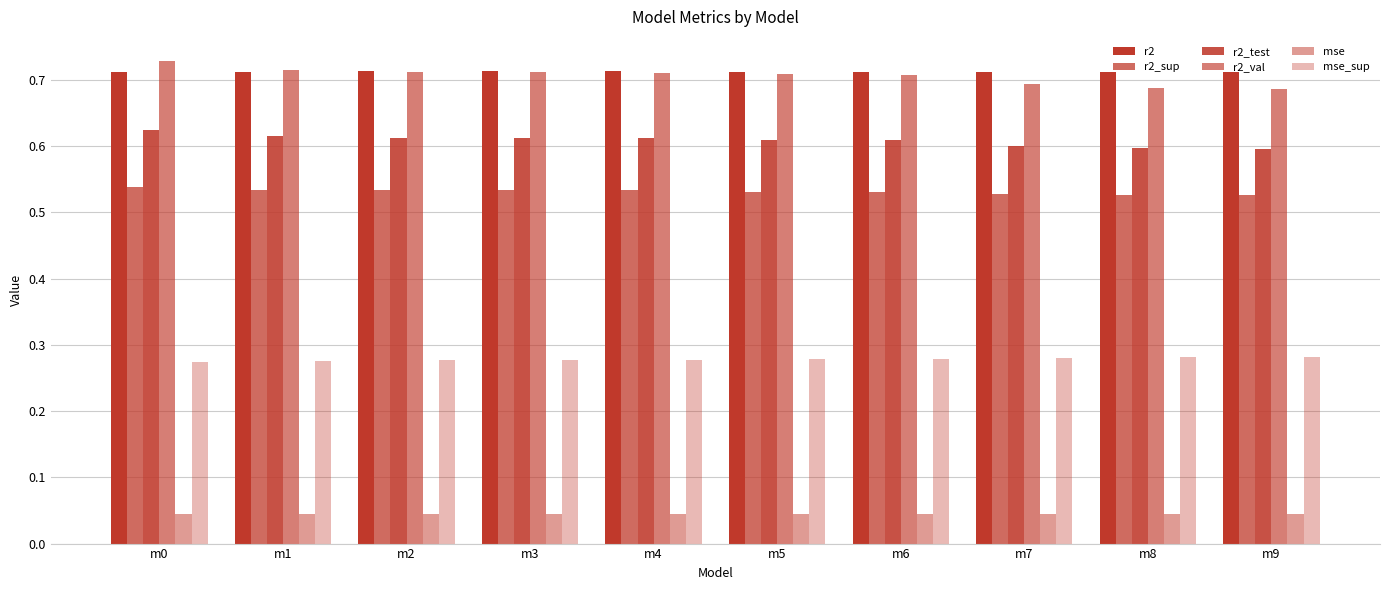

What is the approximate value of r2 at m5?

0.7